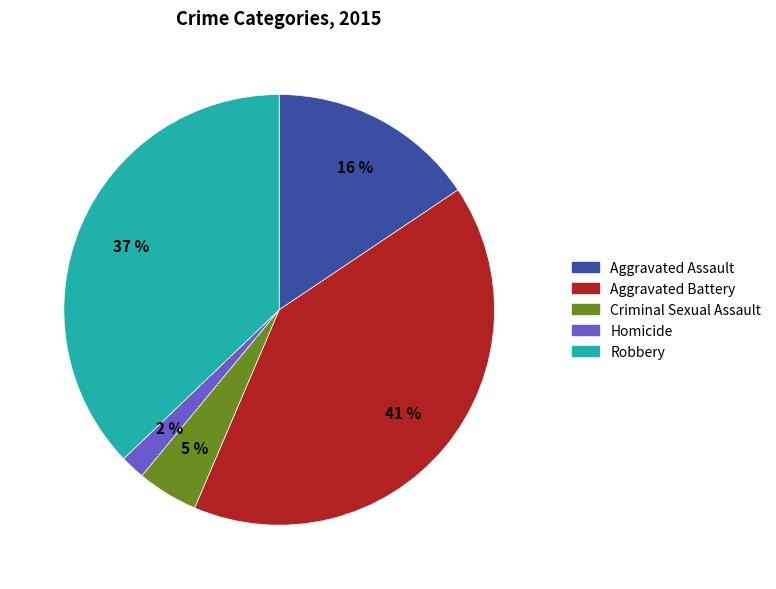

Which has a higher value, Criminal Sexual Assault or Homicide?

Criminal Sexual Assault